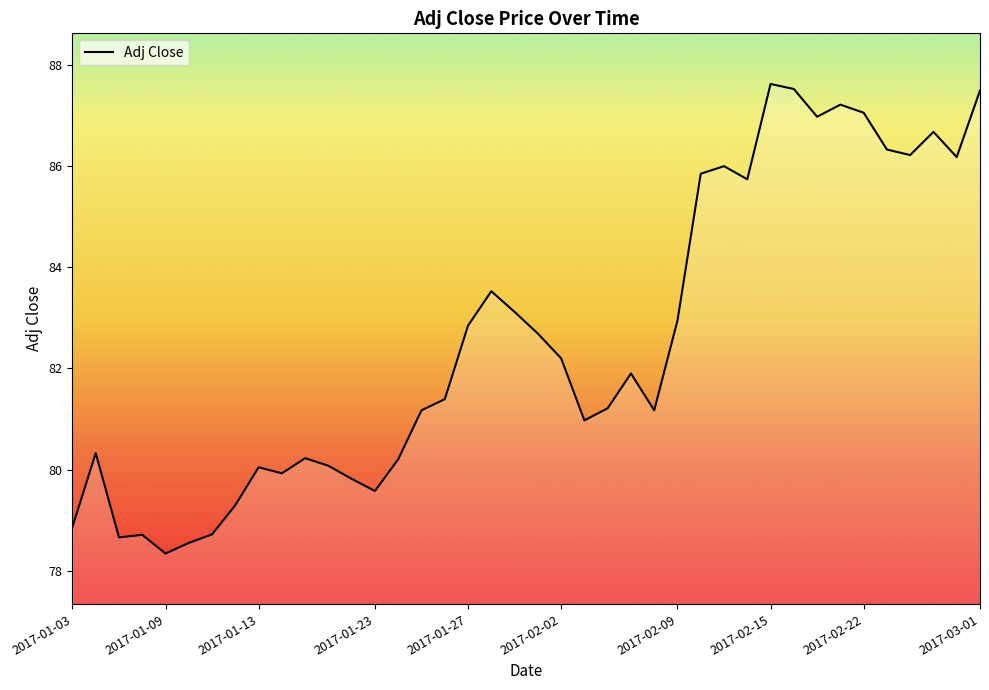

What is the sum of all values?

3303.4